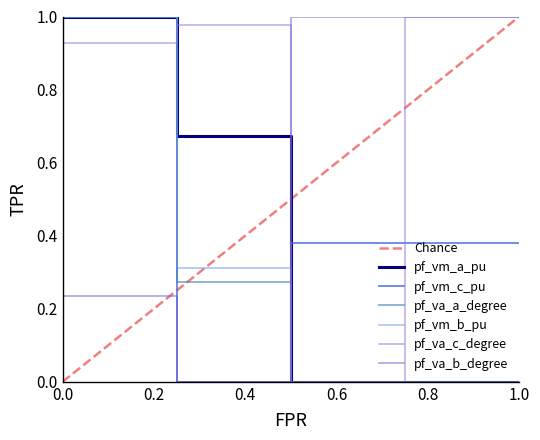

Count the pf_vm_c_pu values in the range 0 to 1.

5